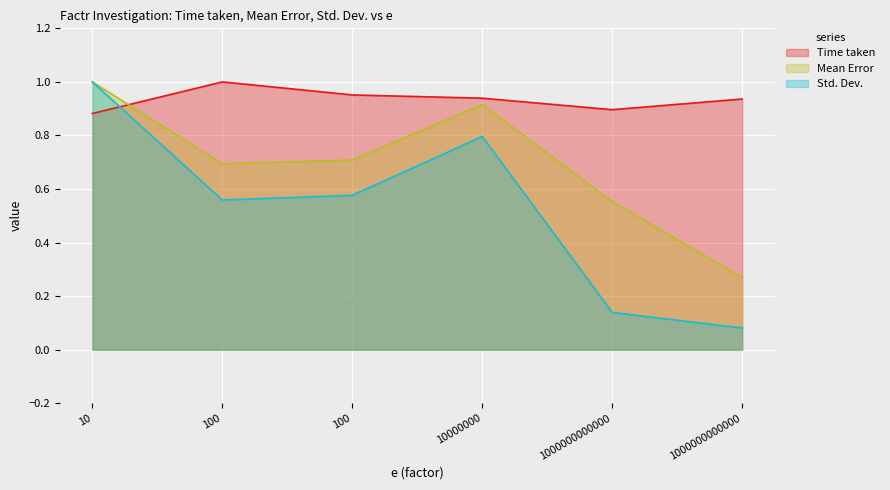

Which category has the highest value across all series?

100